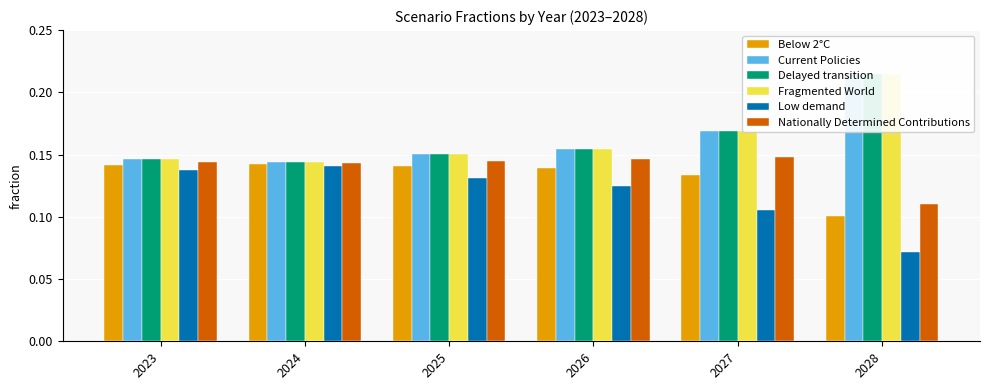

At which category does the chart reach its peak across all series?

2028